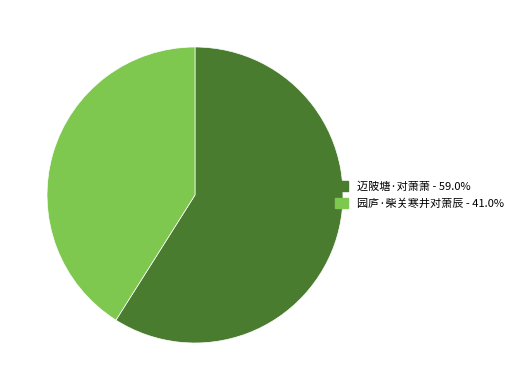

Which slice represents more than half of the pie?

迈陂塘·对萧萧